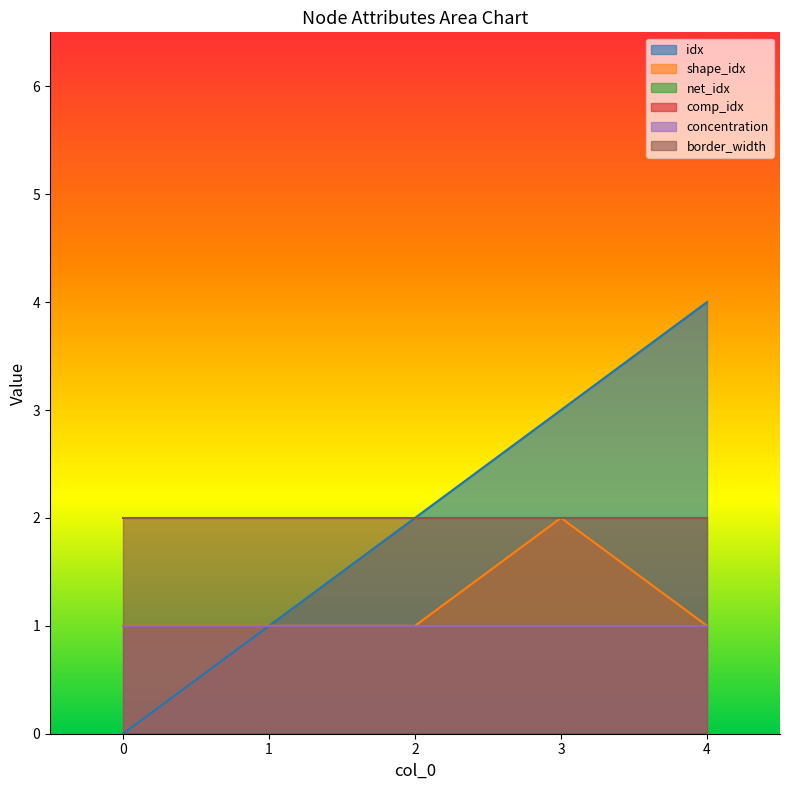

Reading left to right, transcribe all the data shown in this chart.

idx: 0	1	2	3	4
shape_idx: 1	1	1	2	1
net_idx: 0	0	0	0	0
comp_idx: 0	0	0	0	0
concentration: 1	1	1	1	1
border_width: 2	2	2	2	2